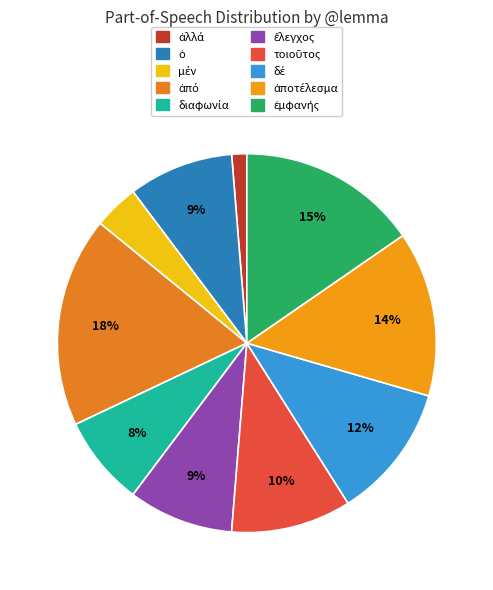

The διαφωνία slice represents 1% of the pie. True or false?

False